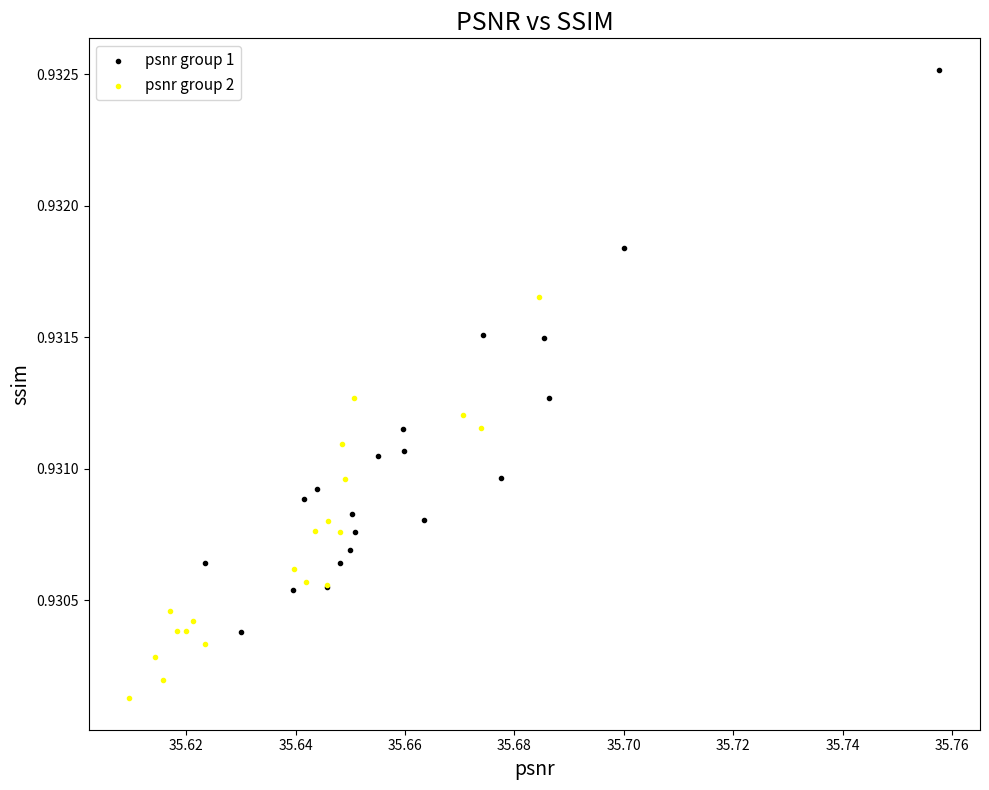

Which series has the largest Y range (max minus min)?

psnr group 1